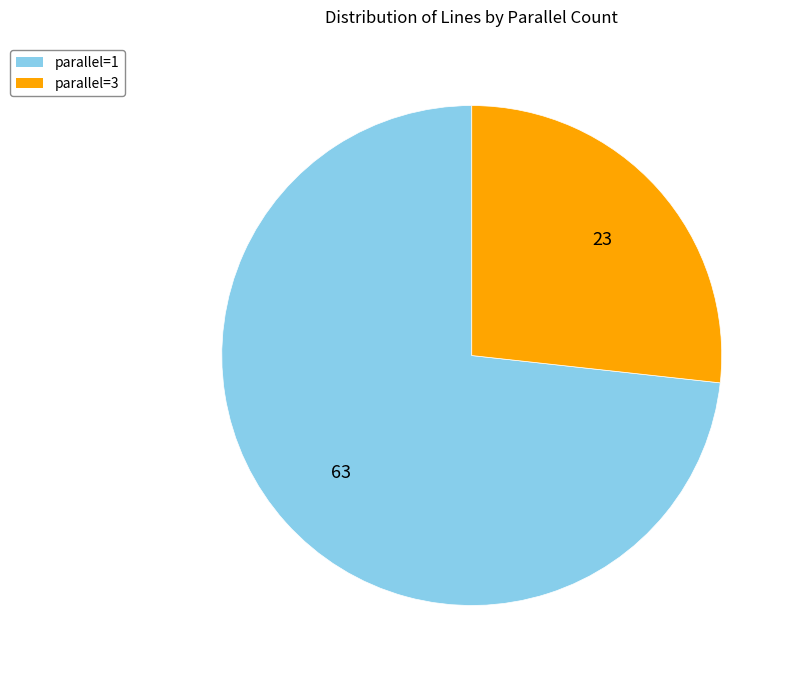

How many slices are in this pie chart?

2